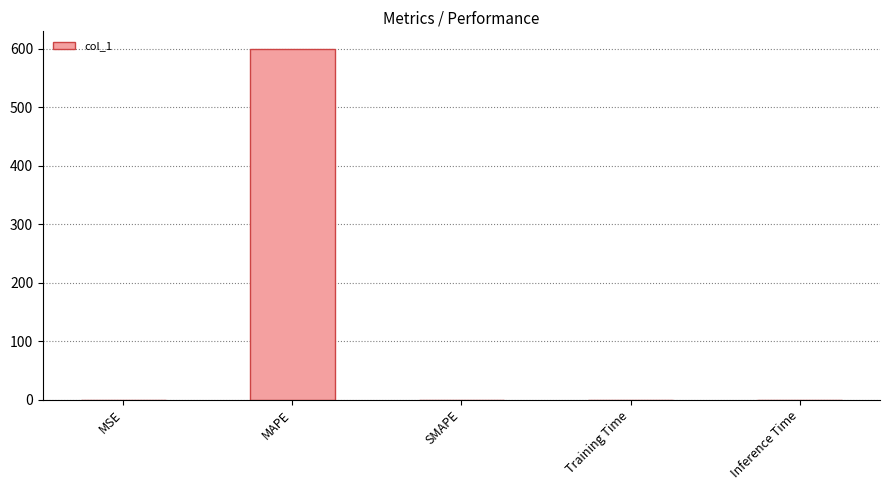

The value at SMAPE is 0.0. True or false?

True